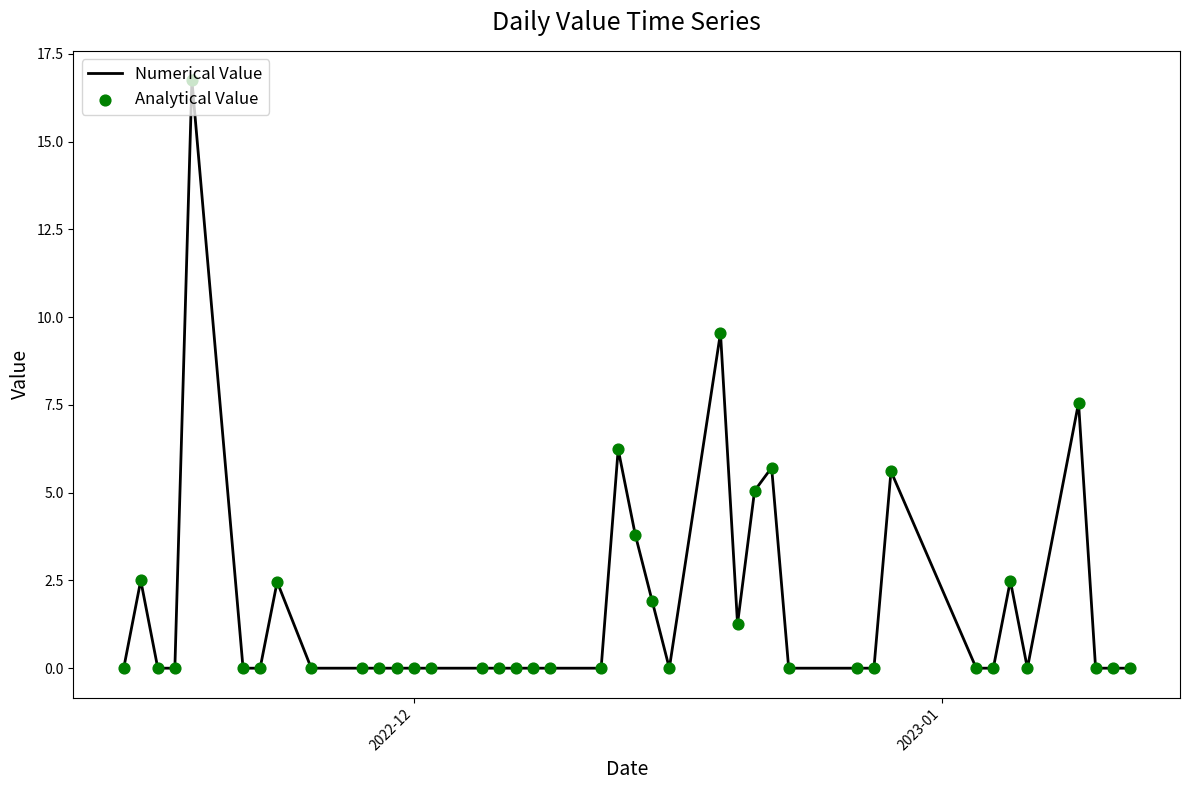

What is the difference between the maximum and minimum values?

16.7